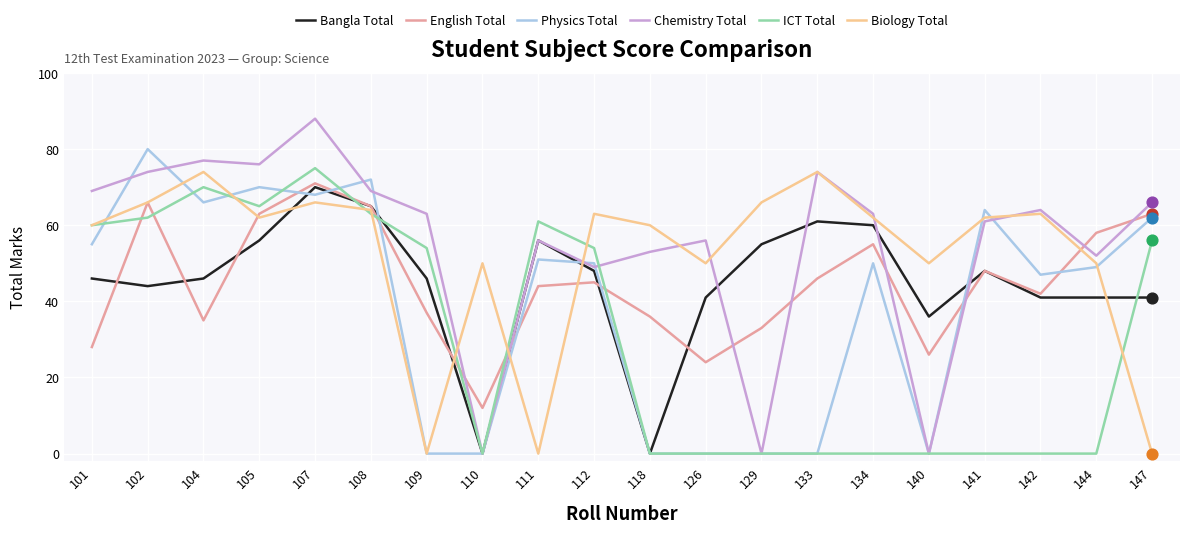

What are all the series names shown in the legend?

Bangla Total, English Total, Physics Total, Chemistry Total, ICT Total, Biology Total